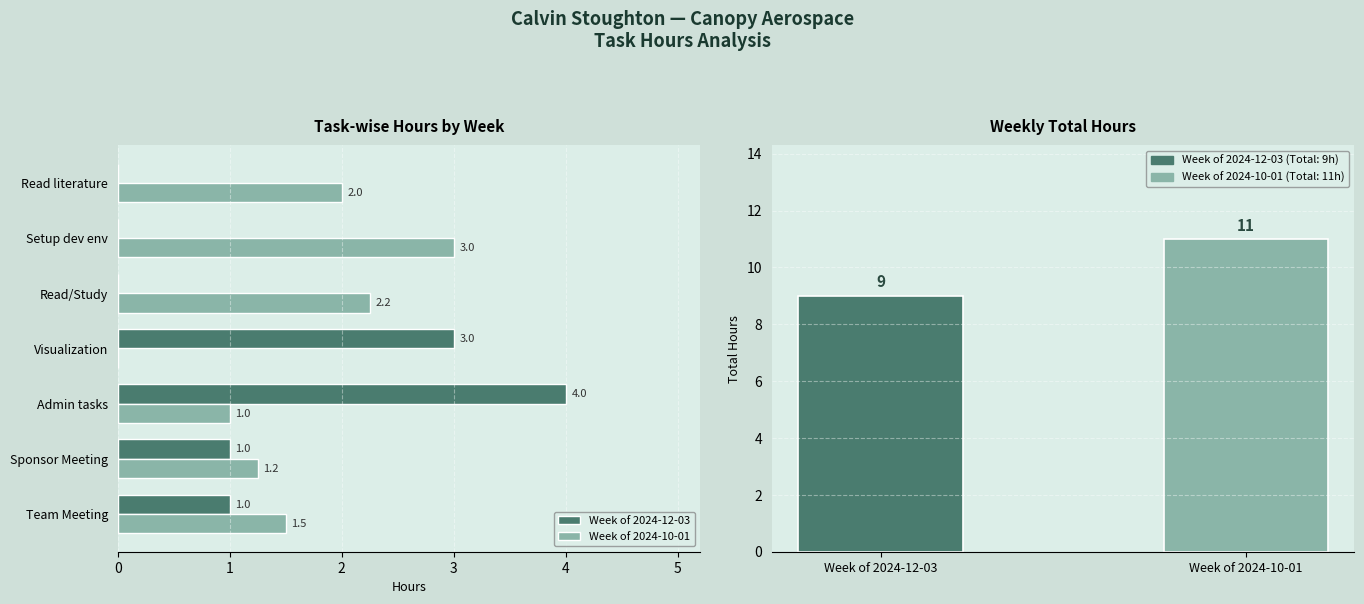

What is the sum of all values?

20